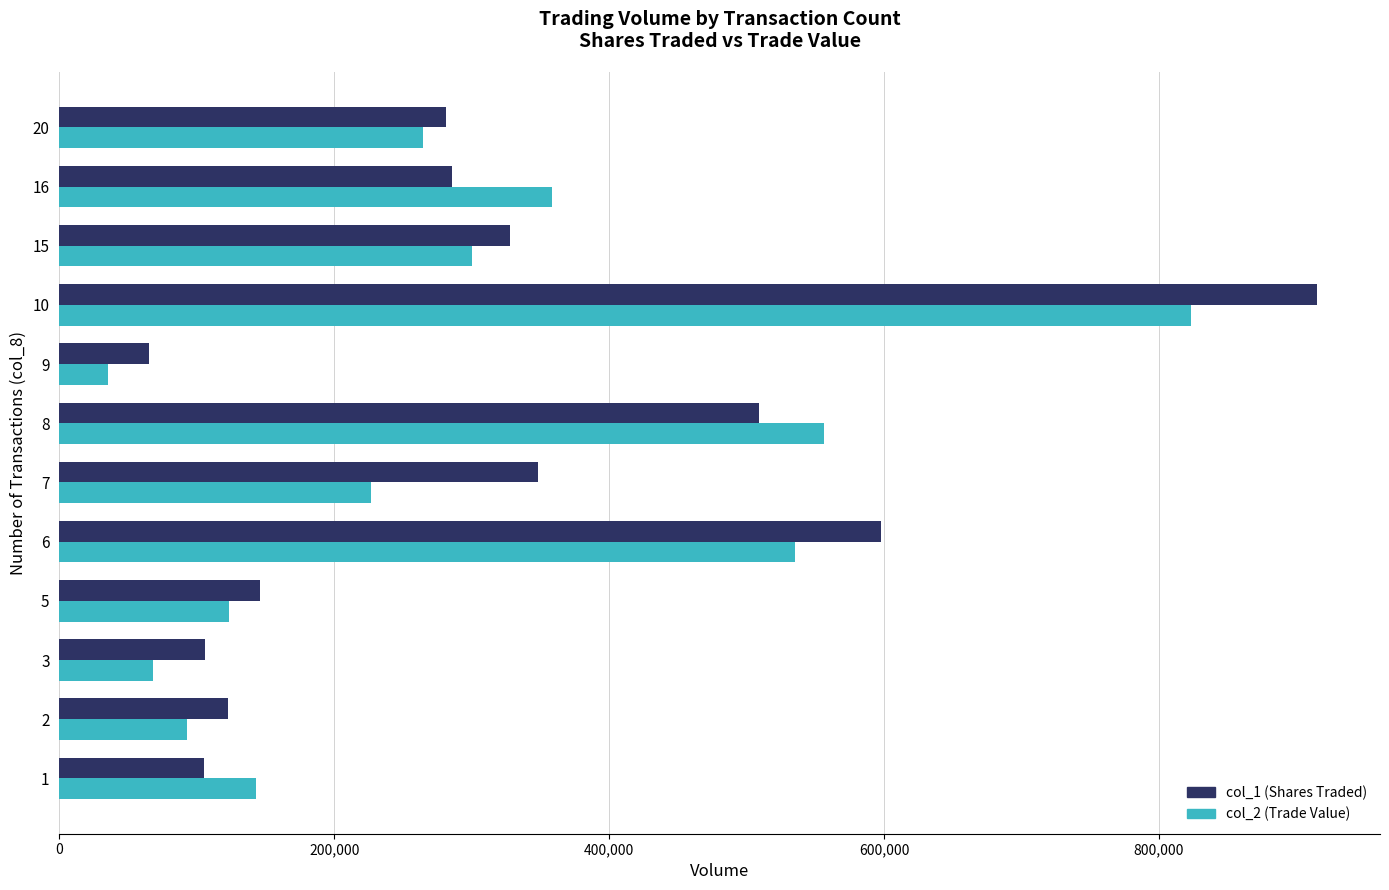

What is the minimum value shown in the chart?

35460